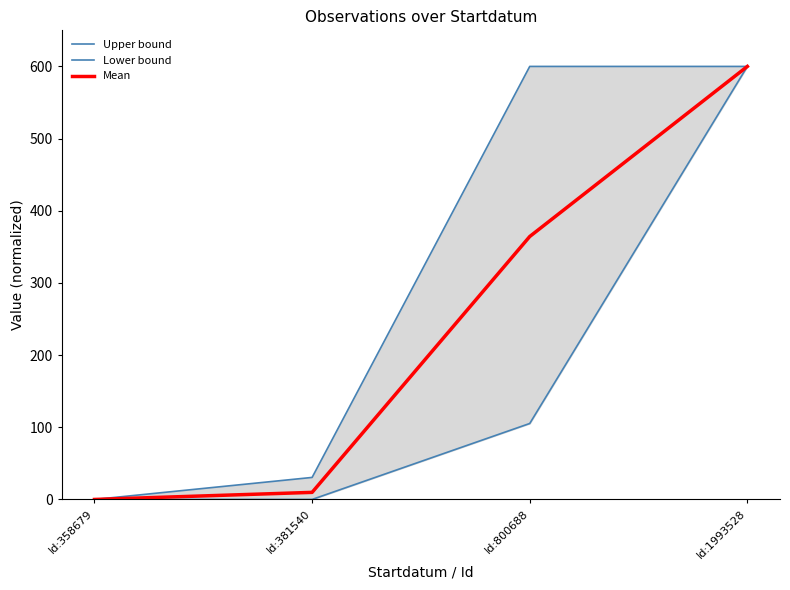

Rank the series by their maximum value, from lowest to highest.

Upper bound, Lower bound, Mean